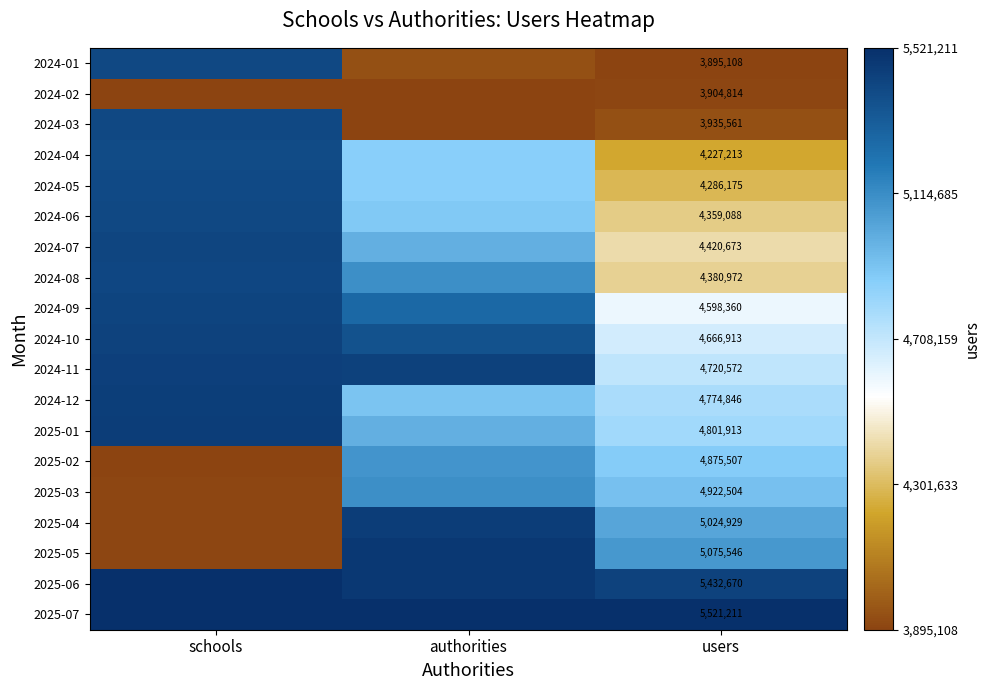

True or false: 2025-03 has a value of 0.0 at schools.

True